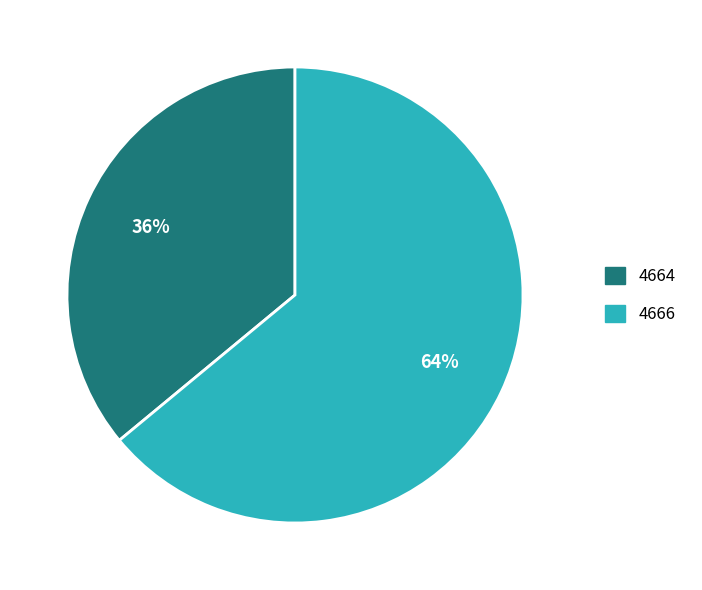

To the nearest percent, what is the average slice percentage?

50%